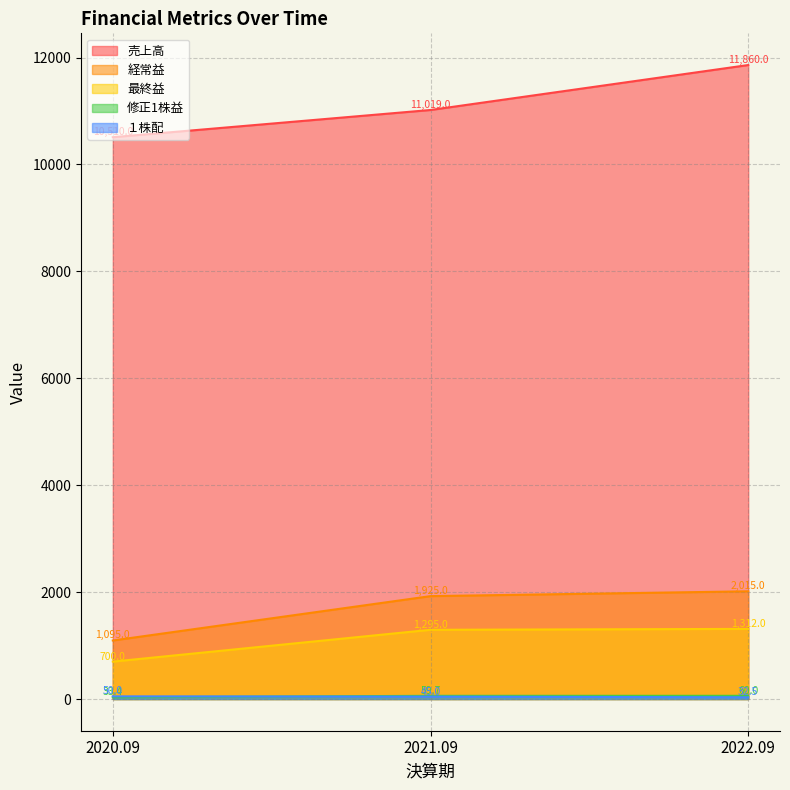

Does the chart display data point markers on the line(s)?

No